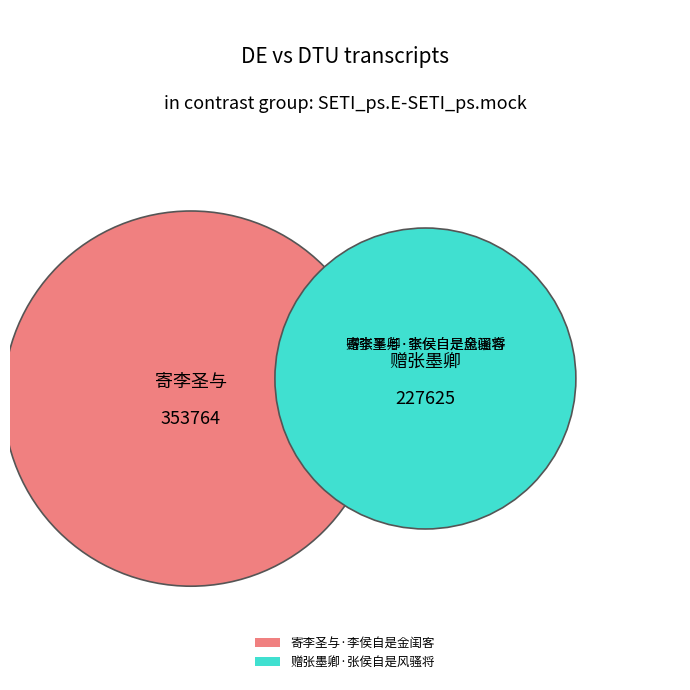

To the nearest percent, what portion does 赠张墨卿·张侯自是风骚将 represent?

39%